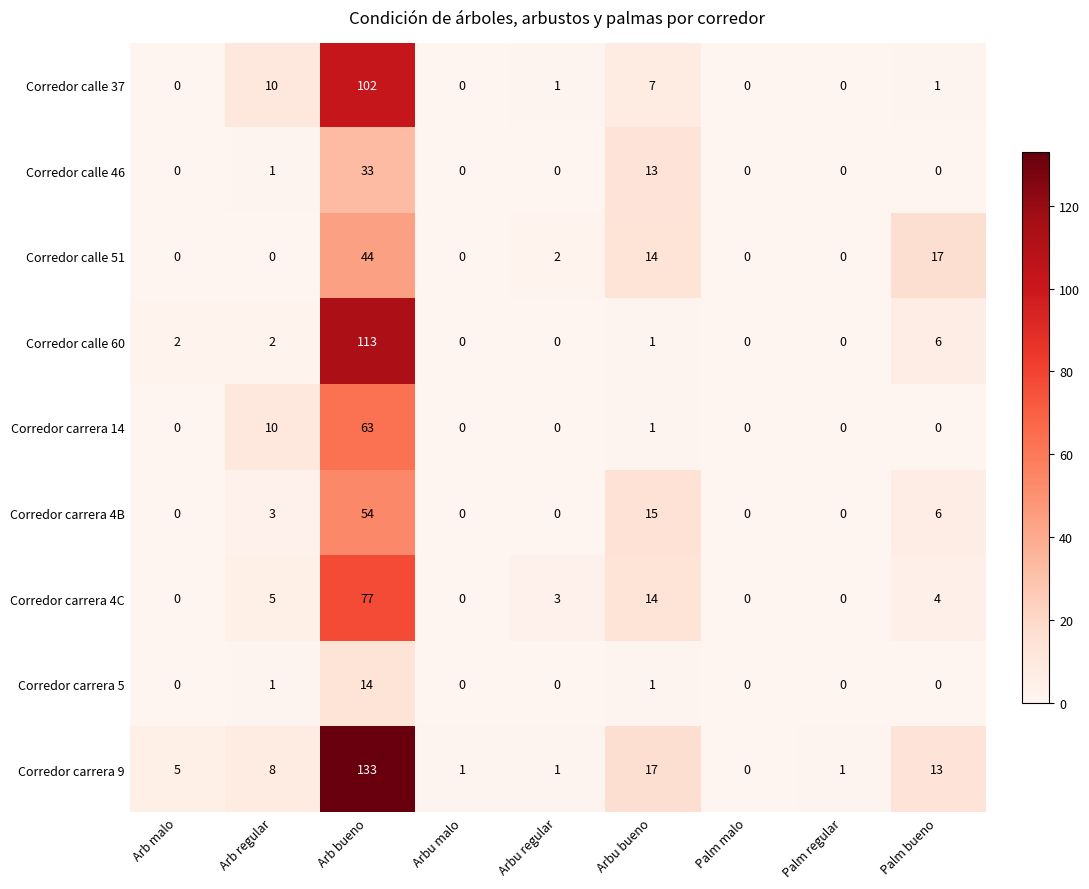

At Arb bueno, list the series in order from smallest to largest.

Corredor carrera 5, Corredor calle 46, Corredor calle 51, Corredor carrera 4B, Corredor carrera 14, Corredor carrera 4C, Corredor calle 37, Corredor calle 60, Corredor carrera 9